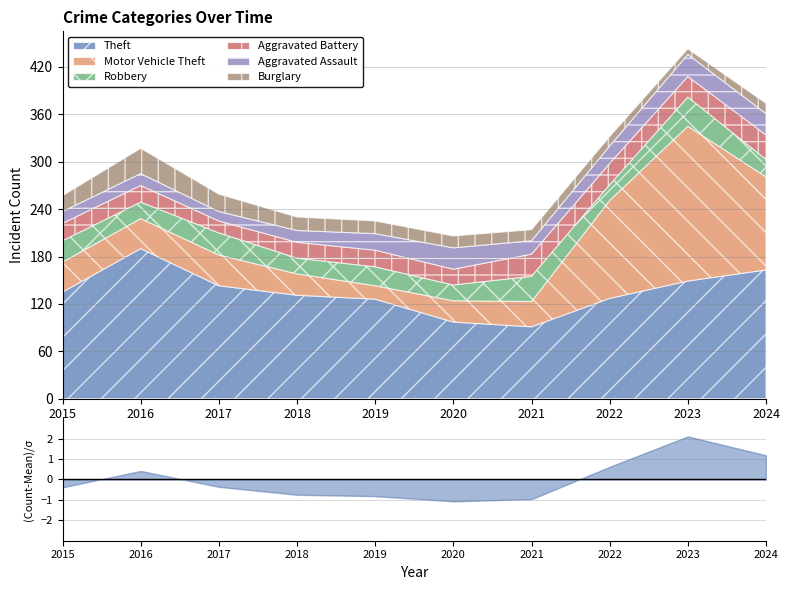

Between which two adjacent categories do Burglary and Aggravated Assault first intersect?

2018 and 2019